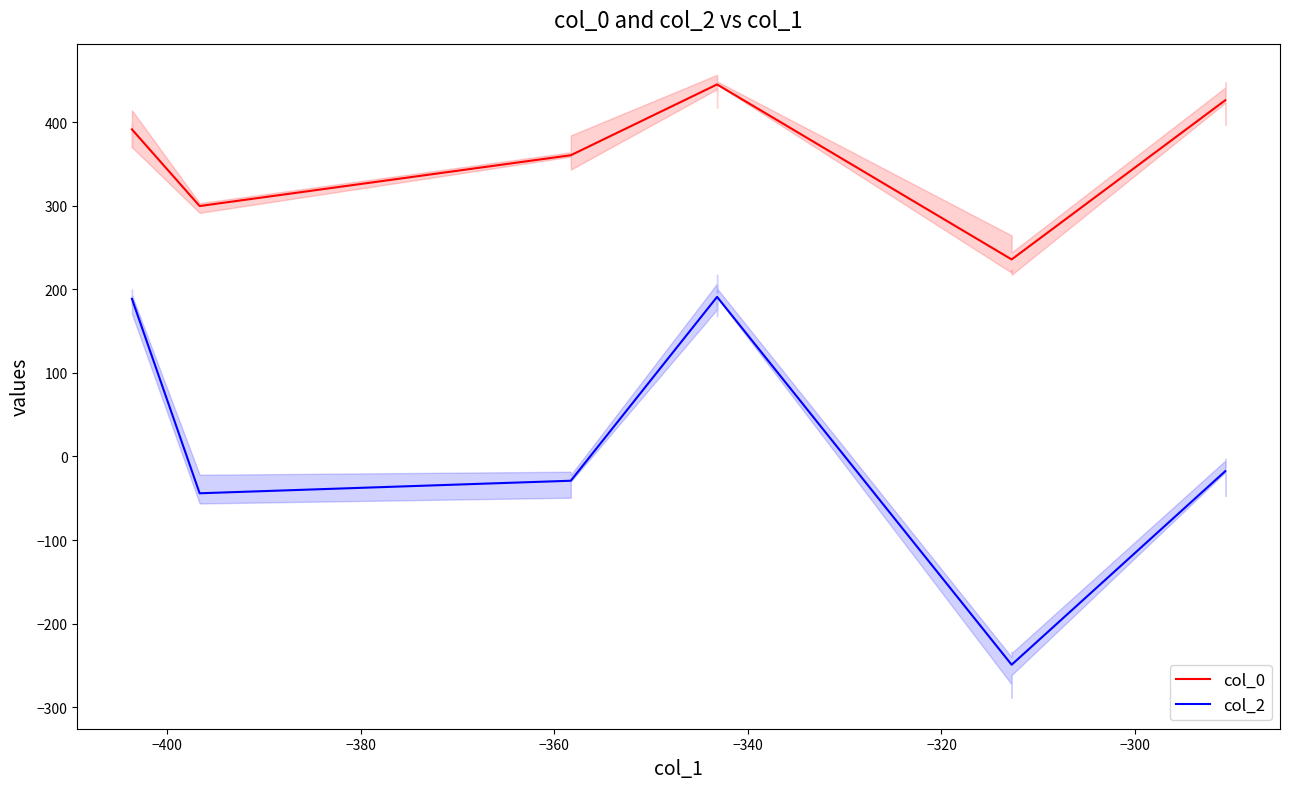

What is the difference between the maximum and second lowest values in the col_0 series?

209.4